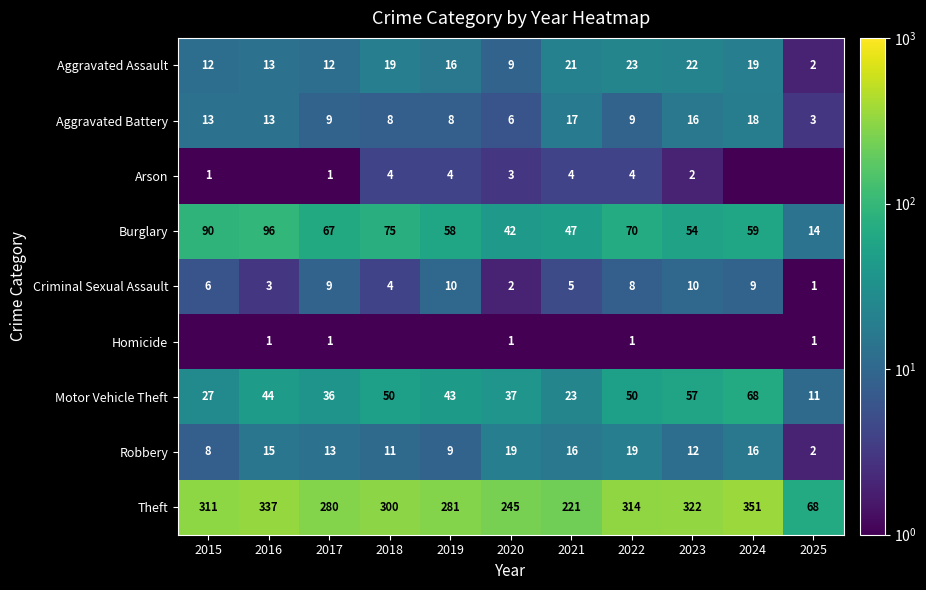

What is the total value across all series at 2020?

364.0